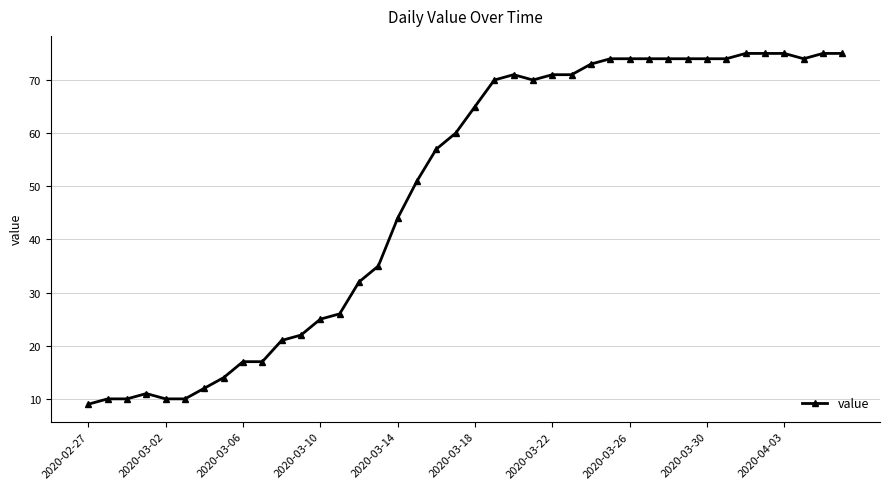

What is the sum of all values?

1951